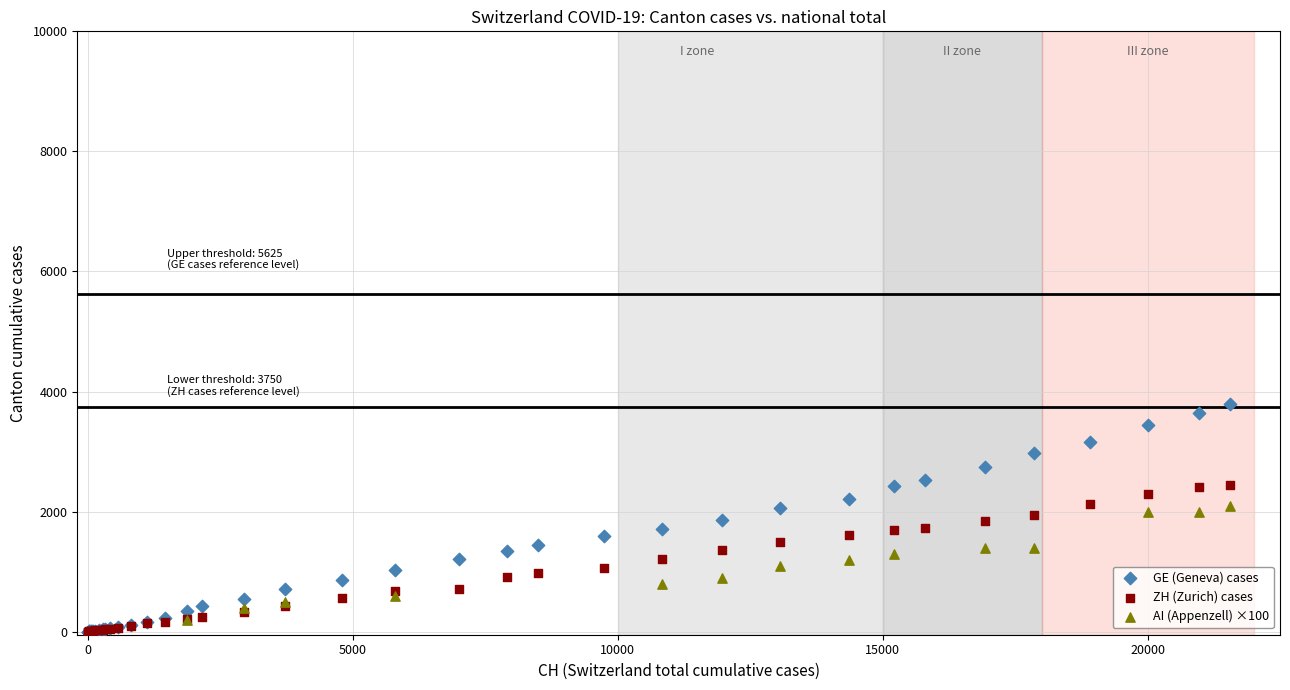

Which series contains the highest Y value?

GE (Geneva) cases